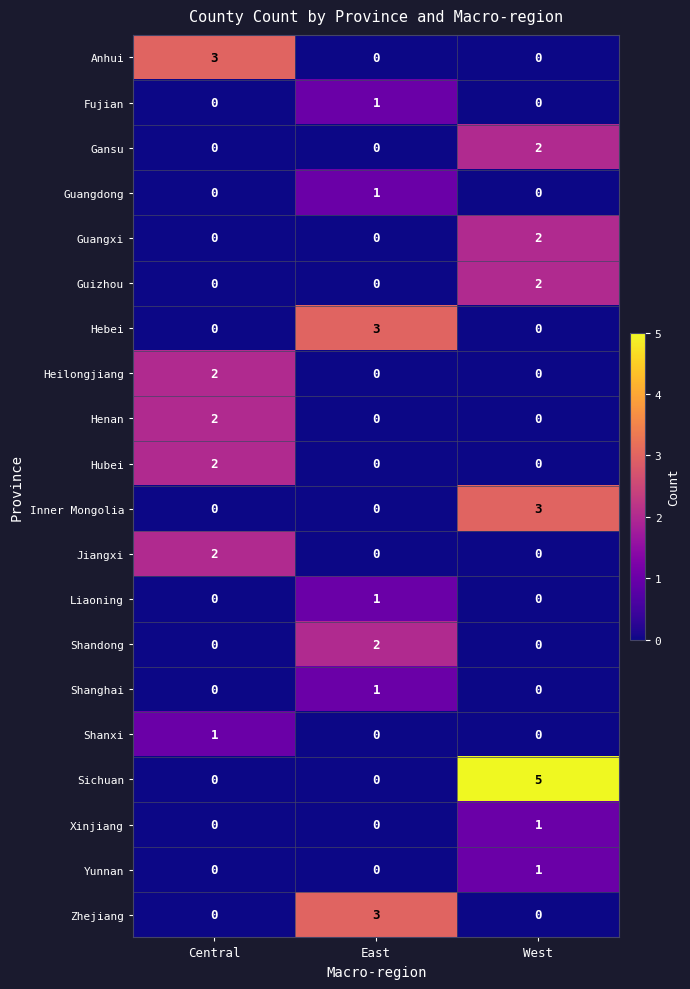

What is the total value across all series at East?

12